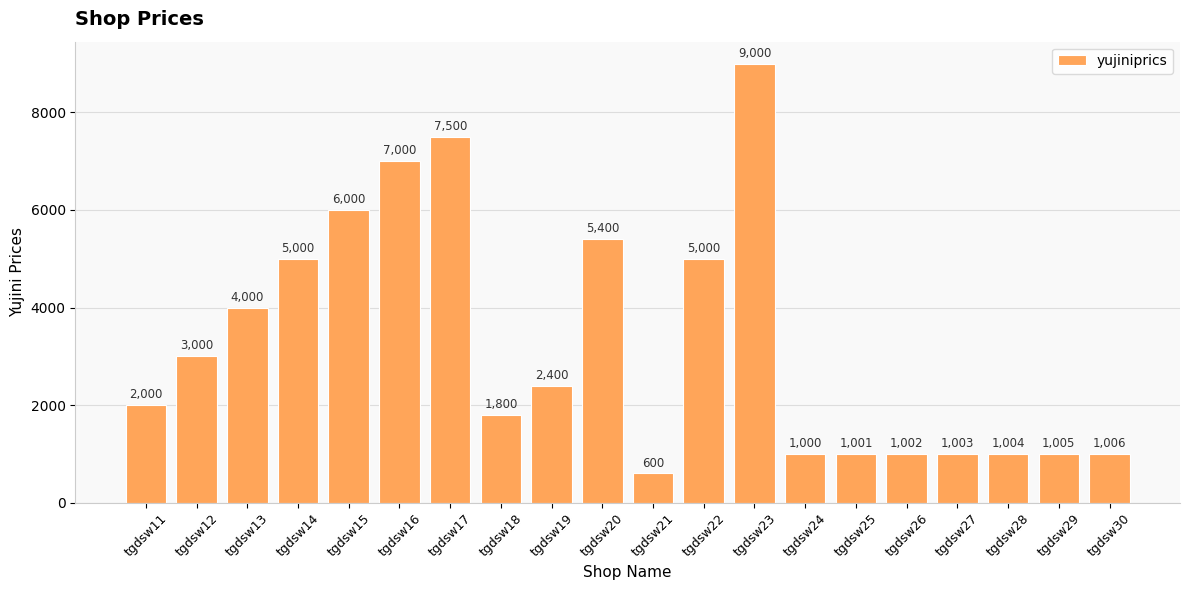

Are the bars horizontal?

No